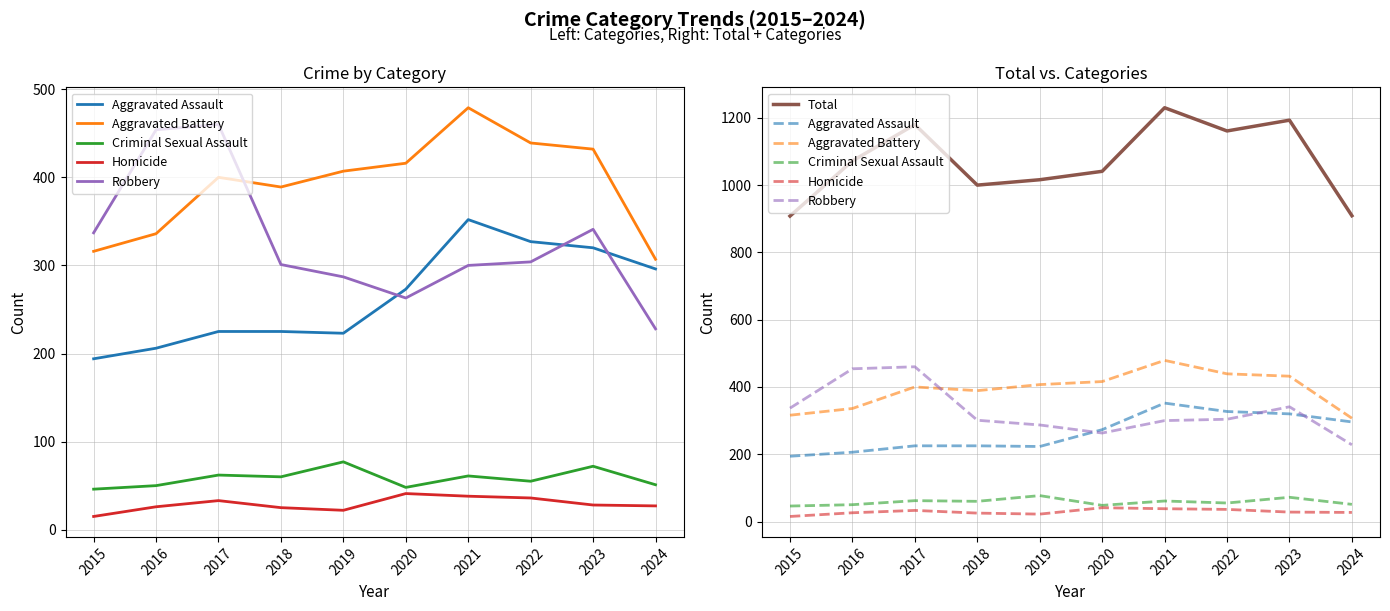

What is the sum of the Homicide values at 2018 and 2024?

52